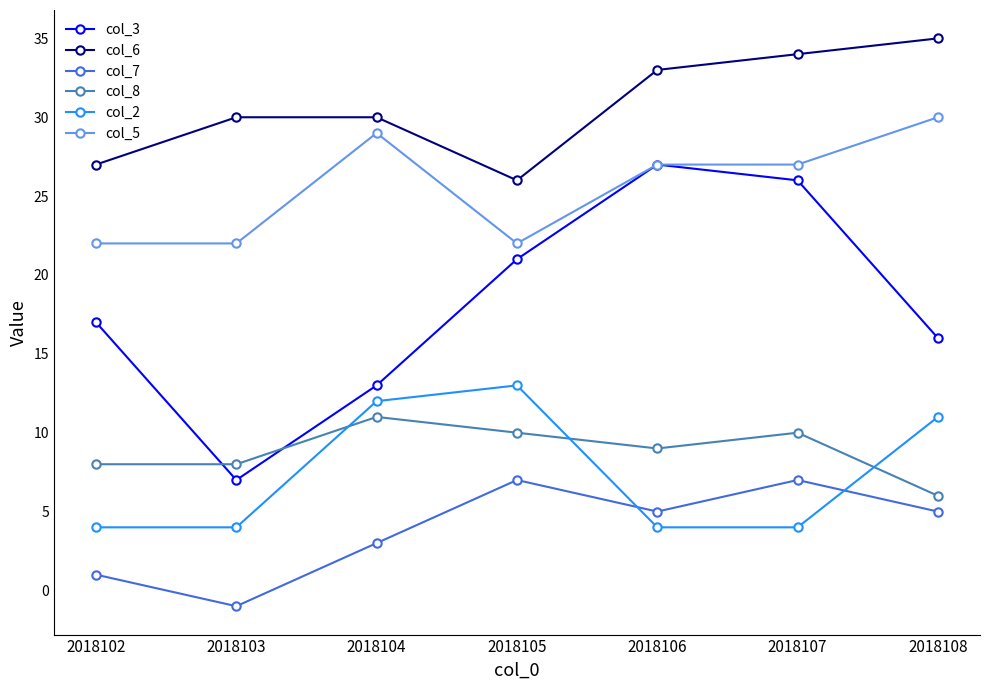

Which category has the highest value in the col_2 series?

2018105